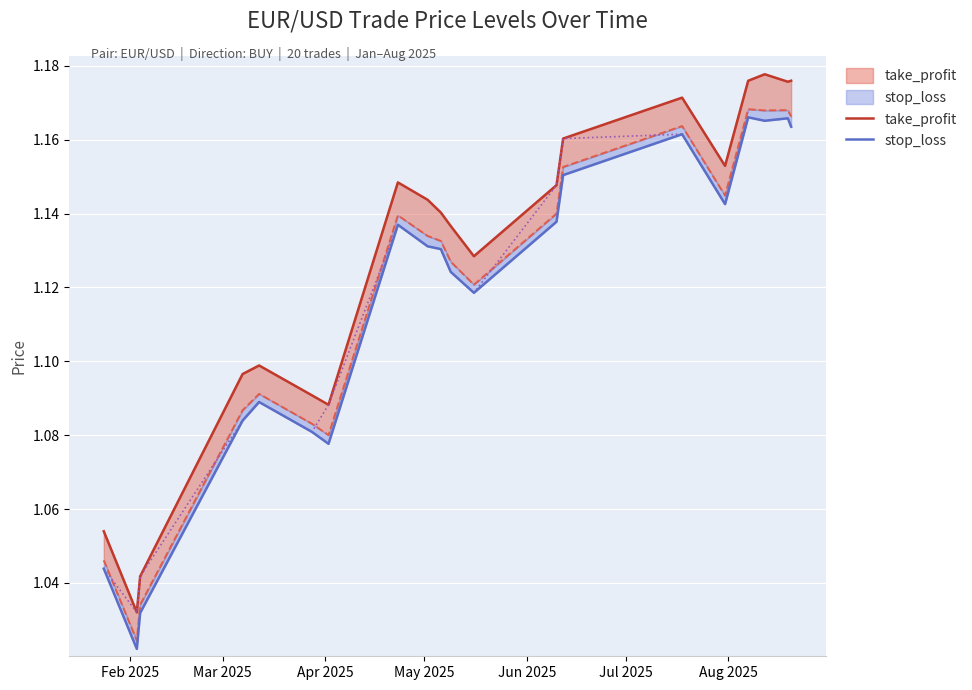

What is the smallest value displayed?

1.0